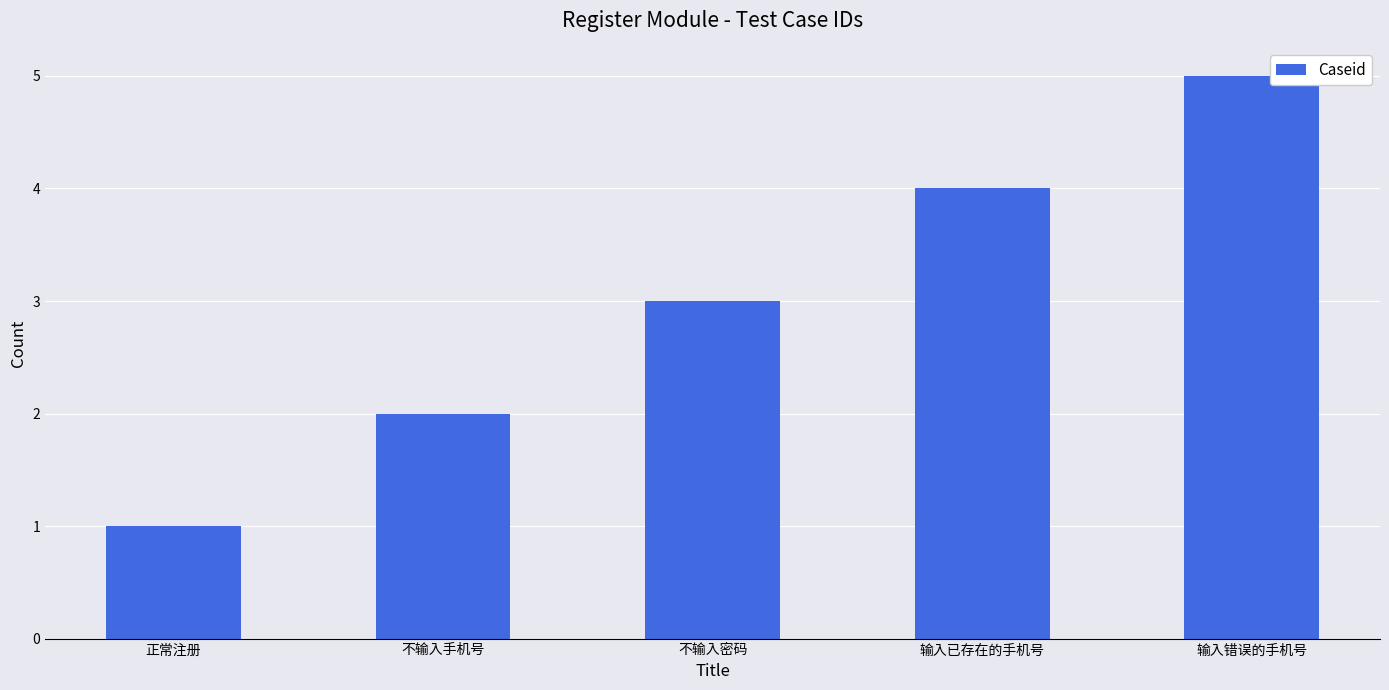

What is the difference between the maximum and second lowest values?

3